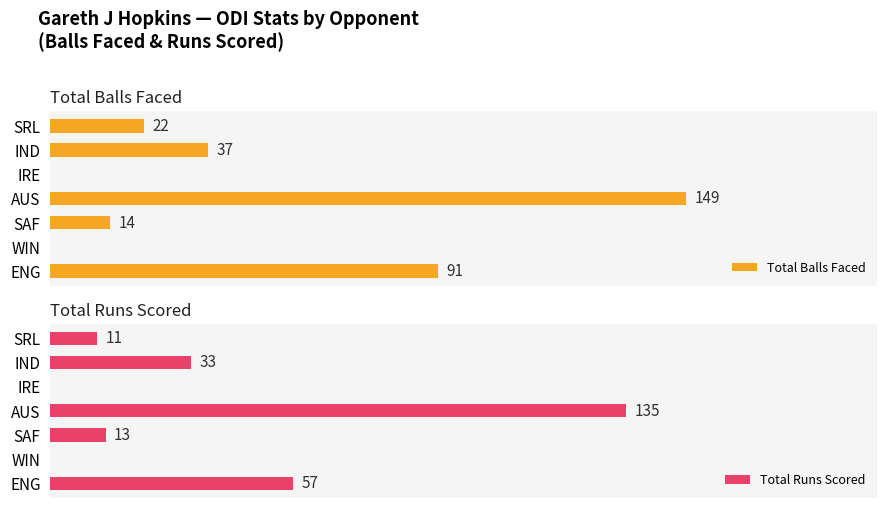

Read the Total Runs Scored value at AUS.

135